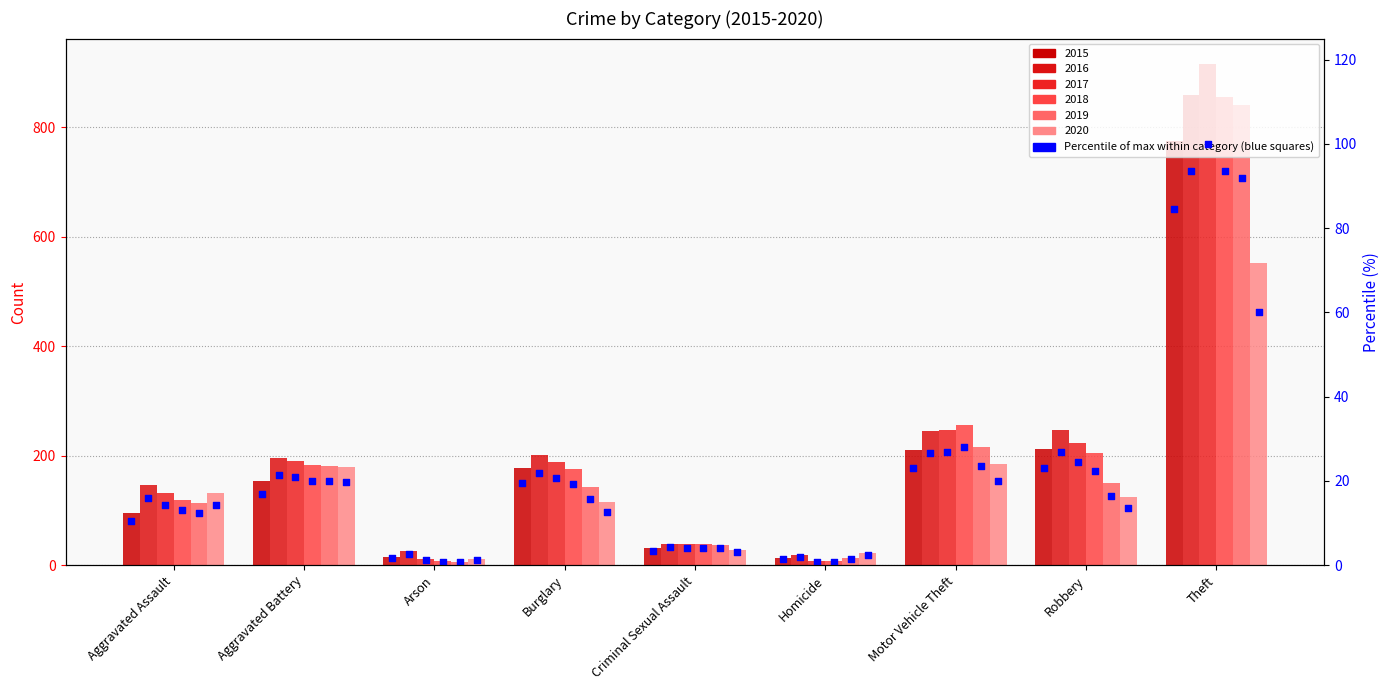

Which series contains the highest Y value?

2017